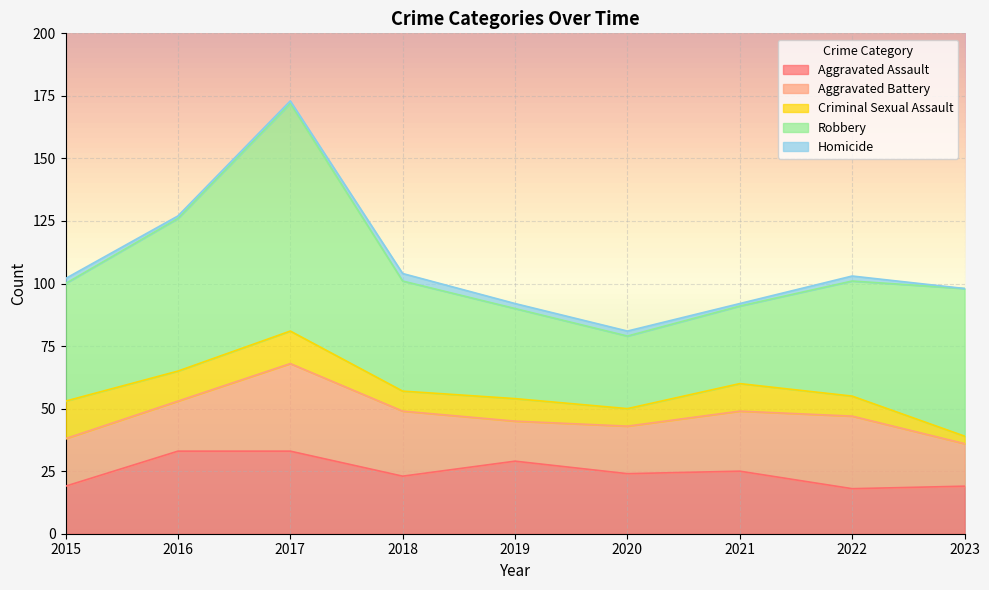

Rank the series at 2023 from lowest to highest value.

Homicide, Criminal Sexual Assault, Aggravated Battery, Aggravated Assault, Robbery